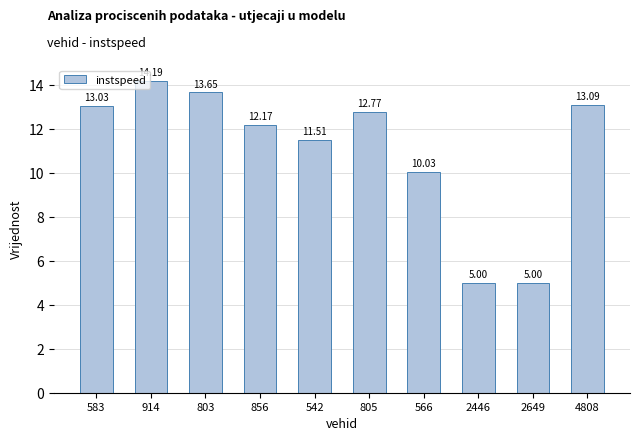

Between 542 and 4808, which is larger?

4808